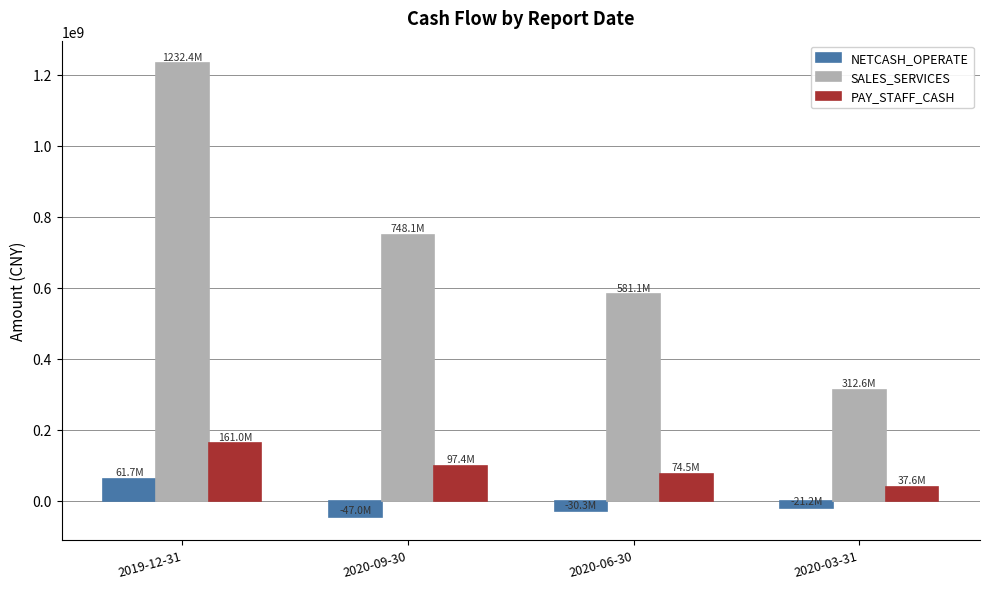

Which label corresponds to the largest value in the chart?

2019-12-31